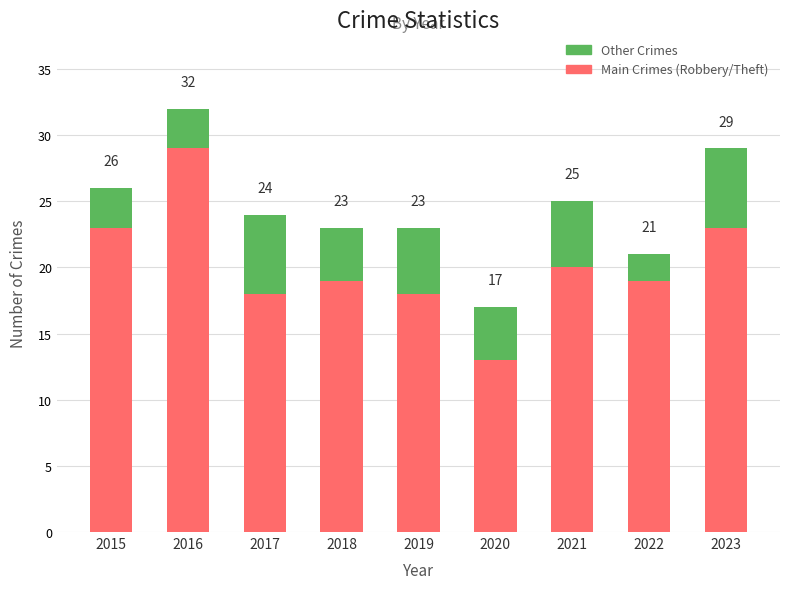

Does the chart contain stacked bars?

Yes